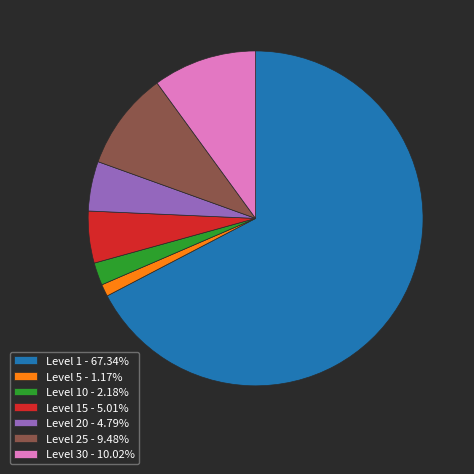

Is there any slice that represents more than half of the pie?

Yes